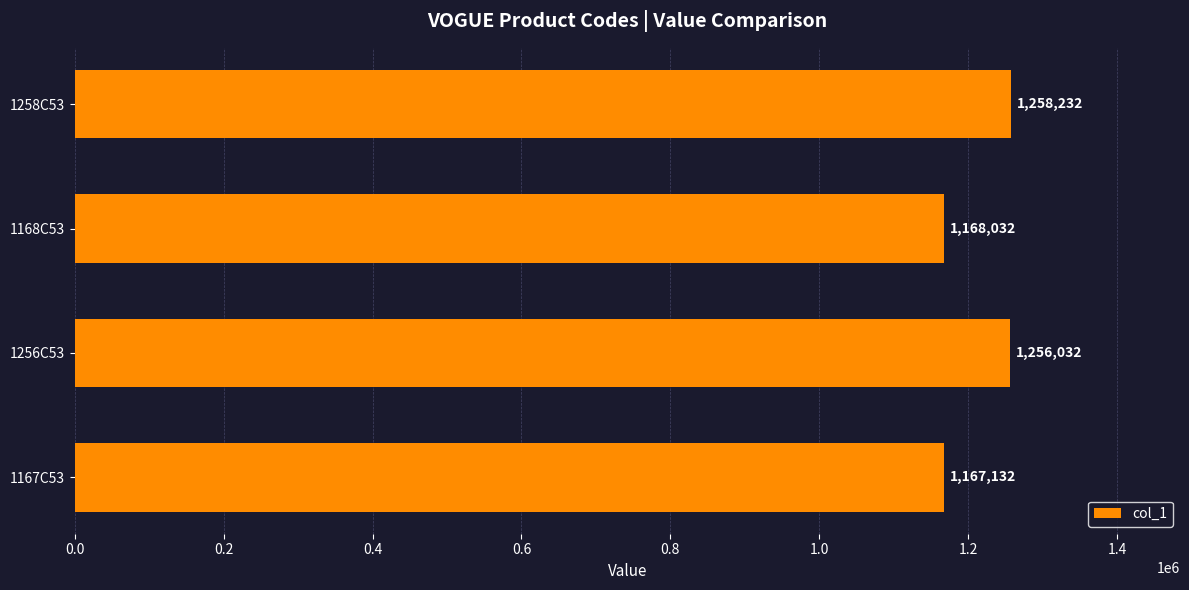

Read the value at 1167C53, to the nearest 50.

1167150